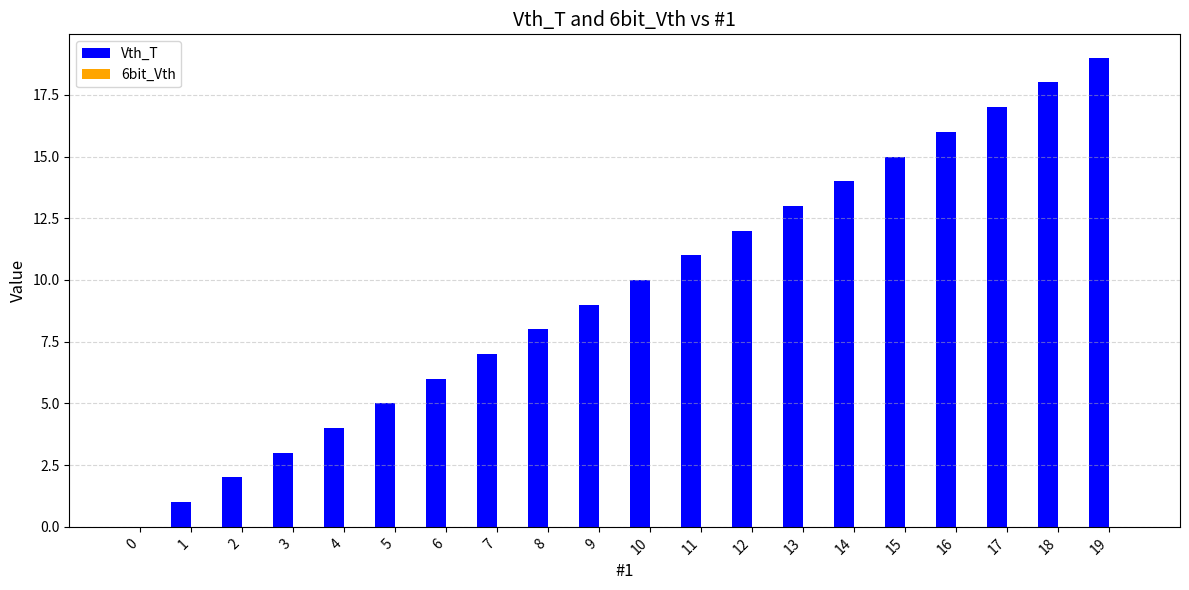

What is the sum of all values?

190